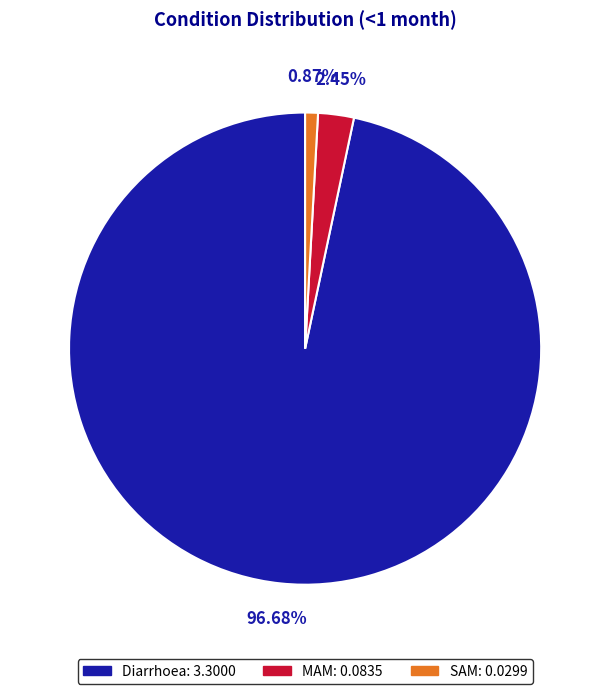

True or false: SAM accounts for 1% of the total.

True